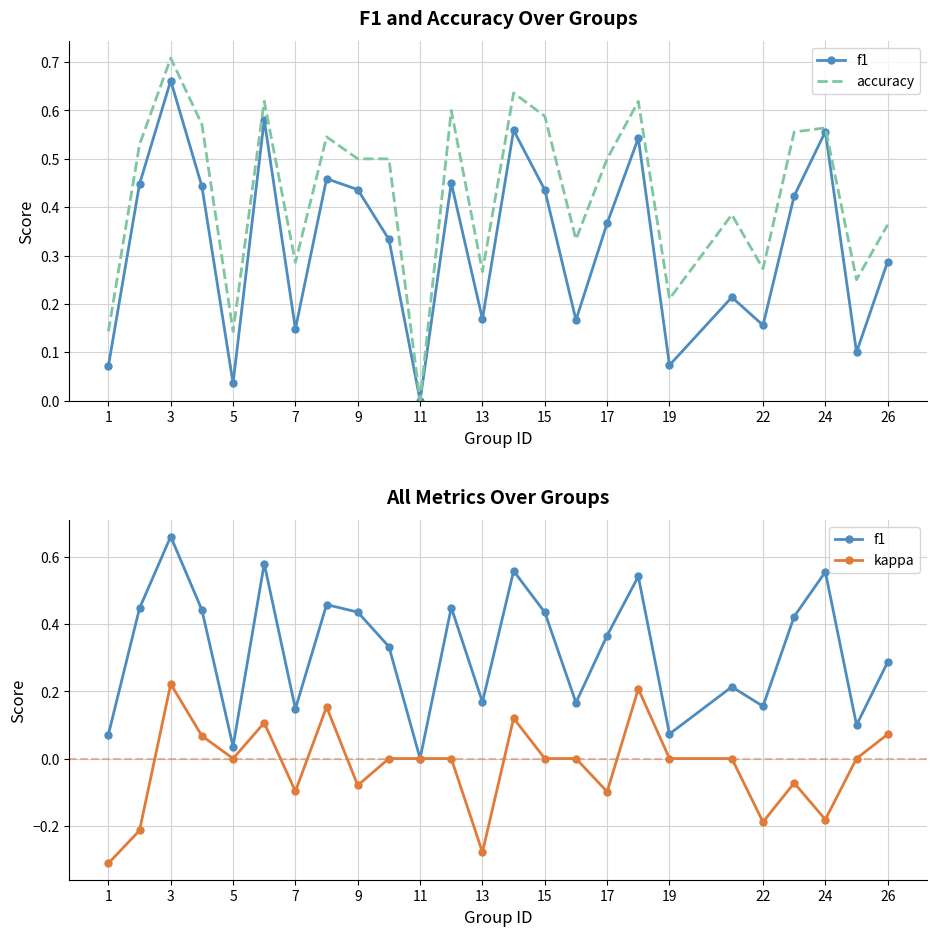

Count the number of data series in this chart.

3